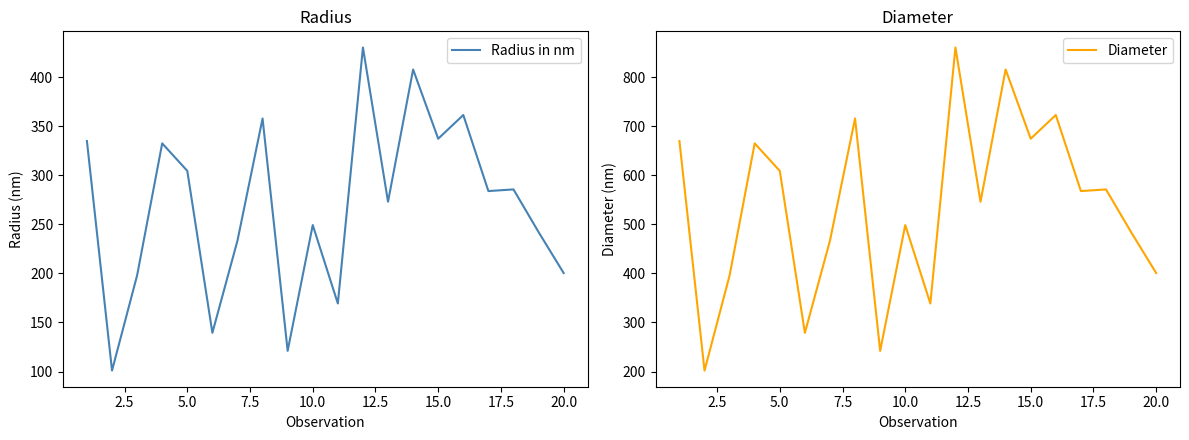

What is the minimum value for Radius in nm?

101.0